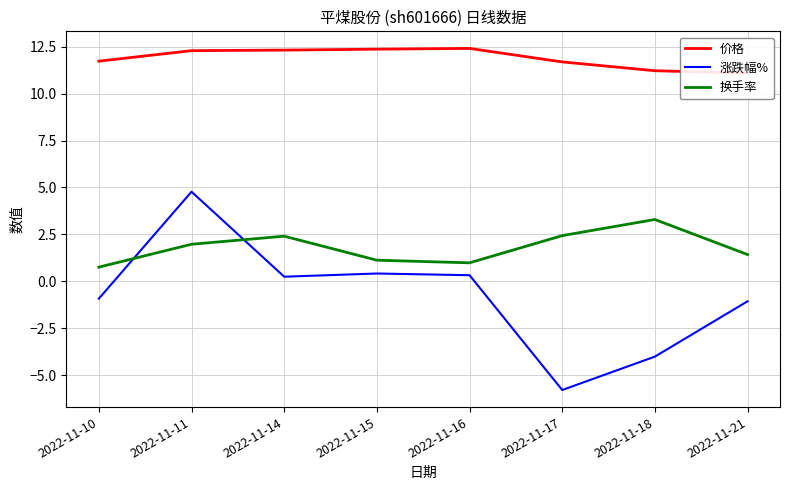

At which label is 涨跌幅% closest to 0?

2022-11-14